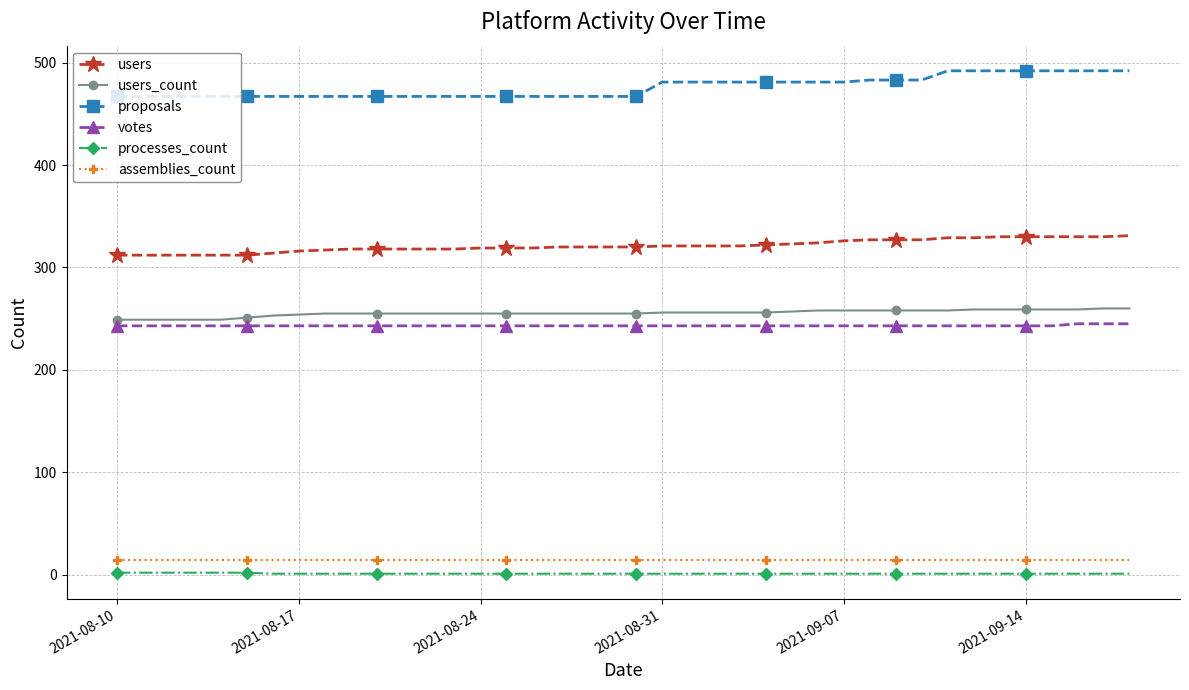

Which series has the largest total across all categories?

proposals